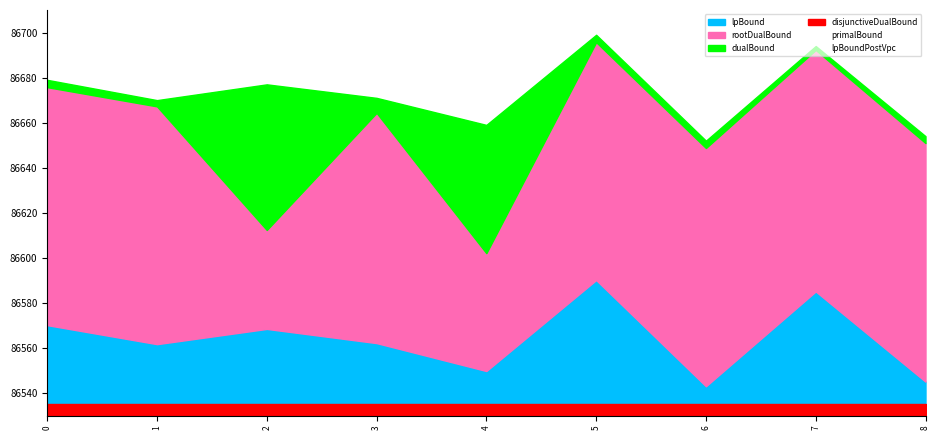

Which series changed the most between 0 and 5?

lpBoundPostVpc